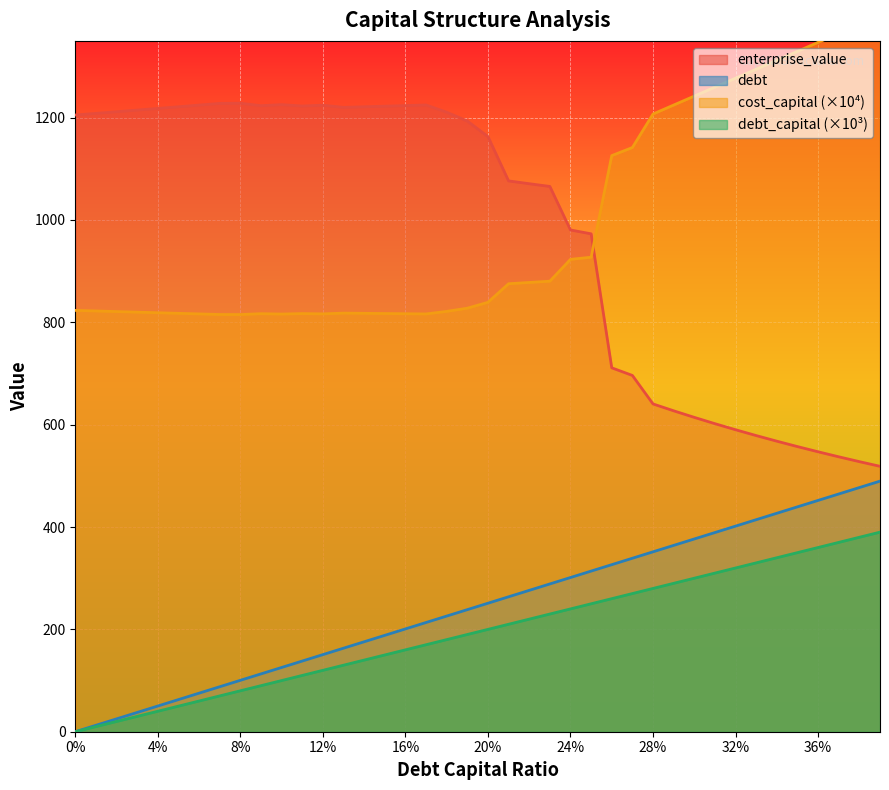

True or false: cost_capital and debt_capital intersect in this chart.

False